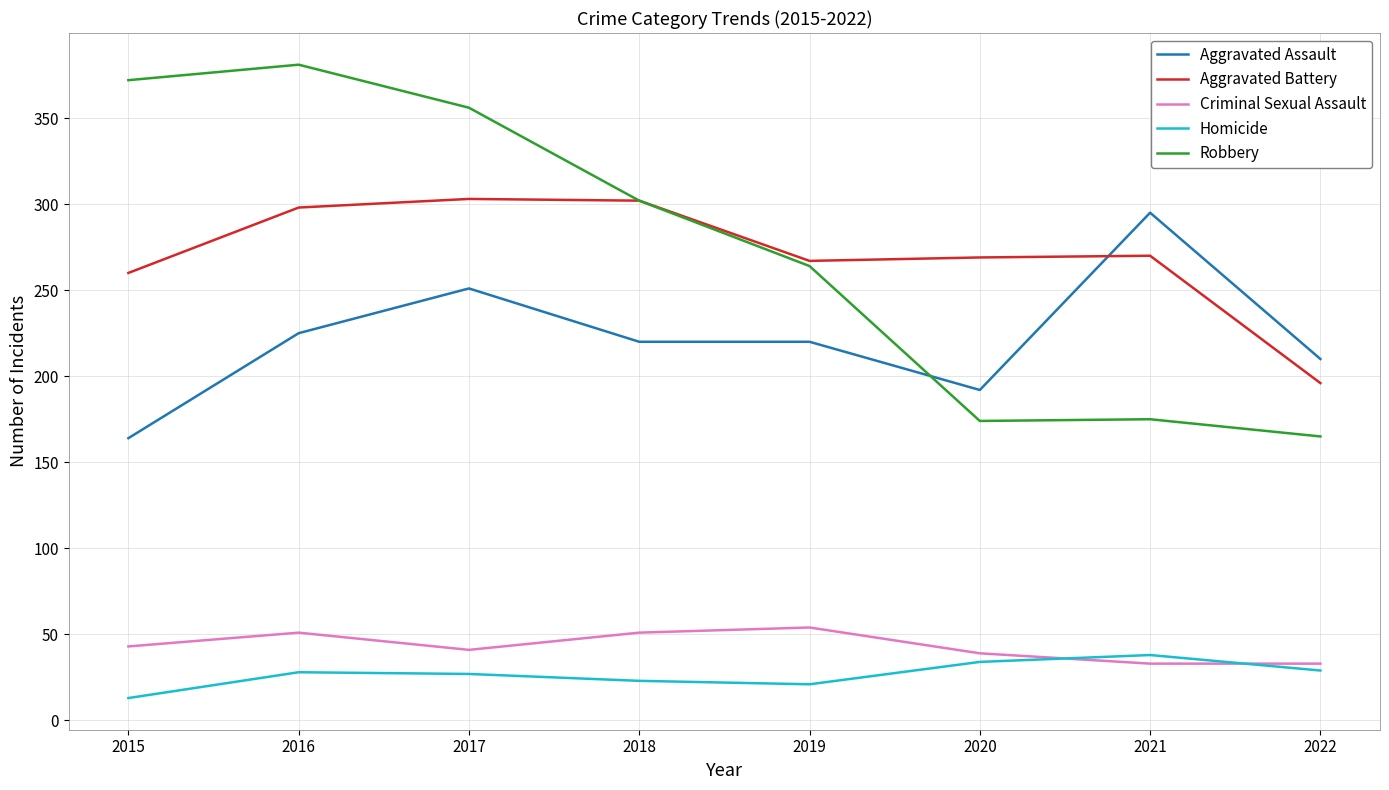

What is the sum of all Robbery values?

2189